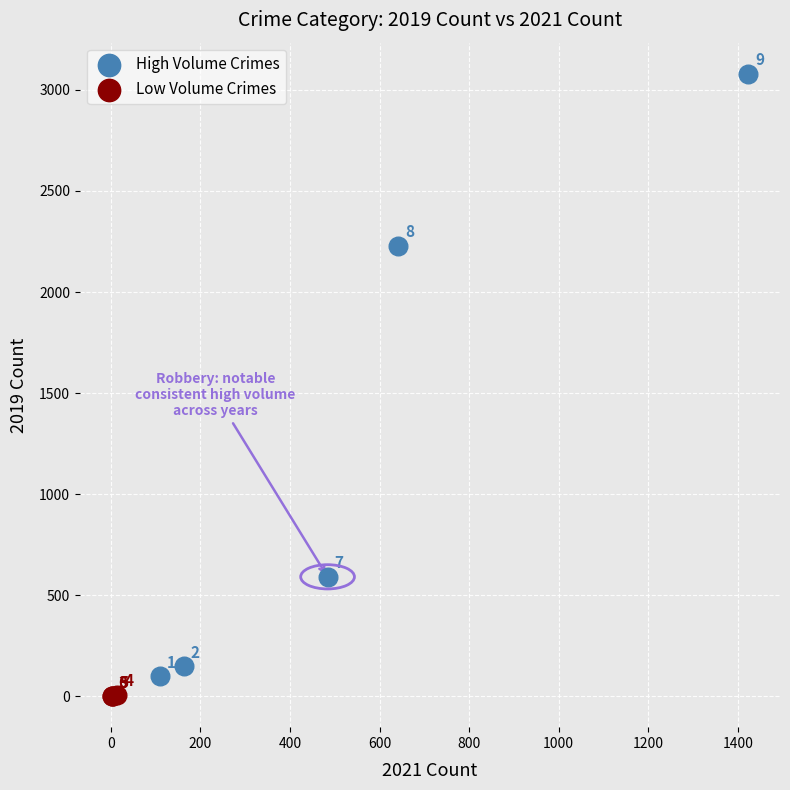

Which series has the widest spread of Y values?

High Volume Crimes